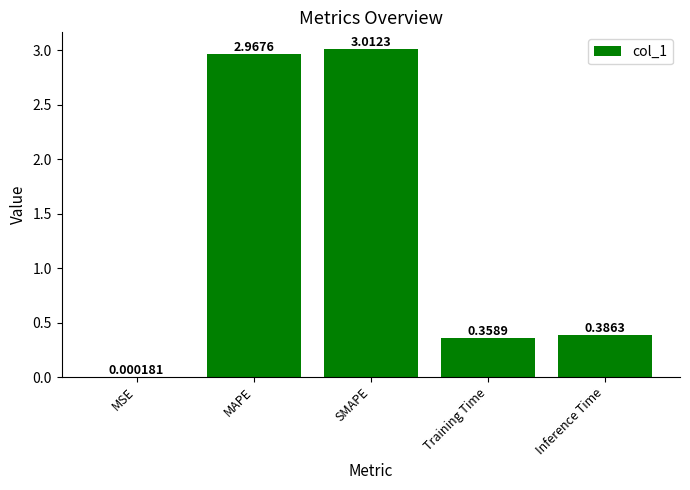

At which category does the chart reach its peak across all series?

SMAPE